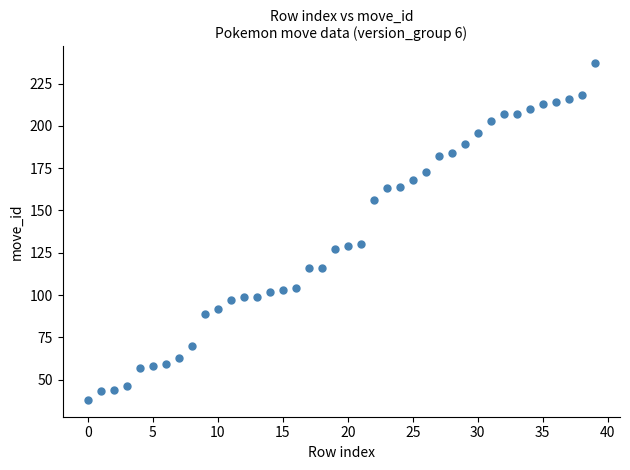

What is the range of Y values (max minus min)?

199